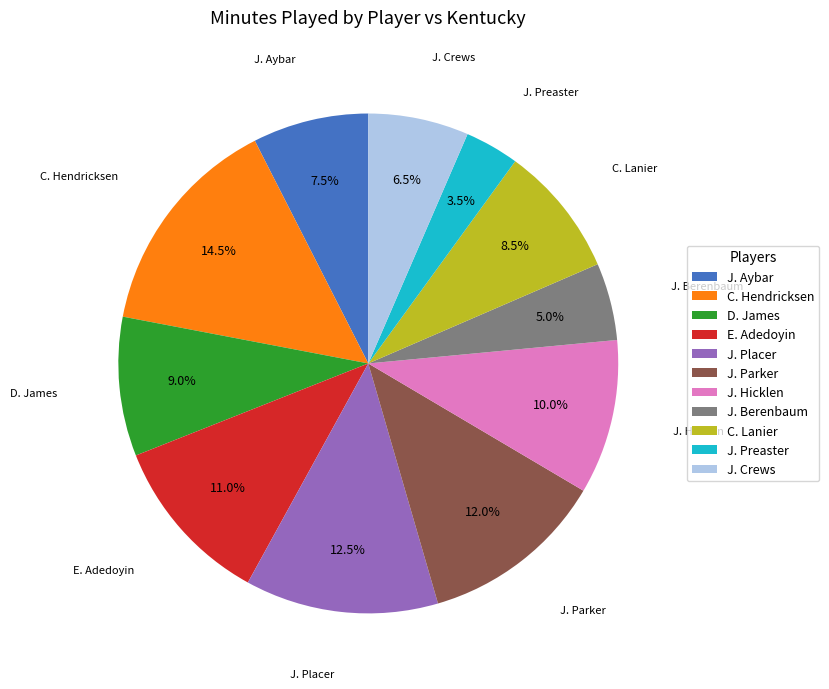

How many segments does this pie chart have?

11